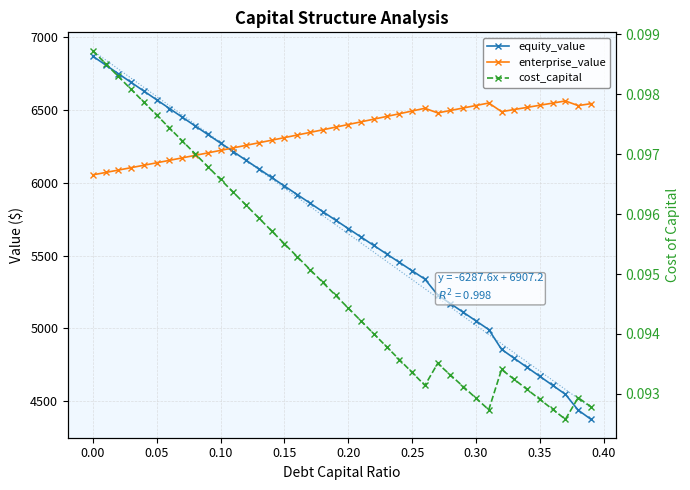

What is the smallest value displayed?

0.1